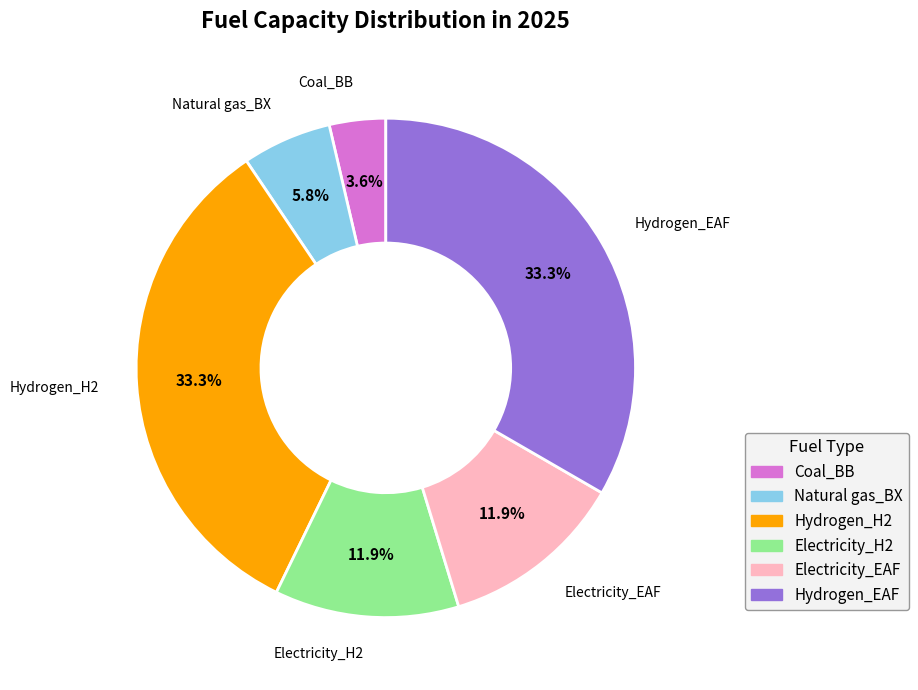

To the nearest percent, what portion does Coal_BB represent?

4%